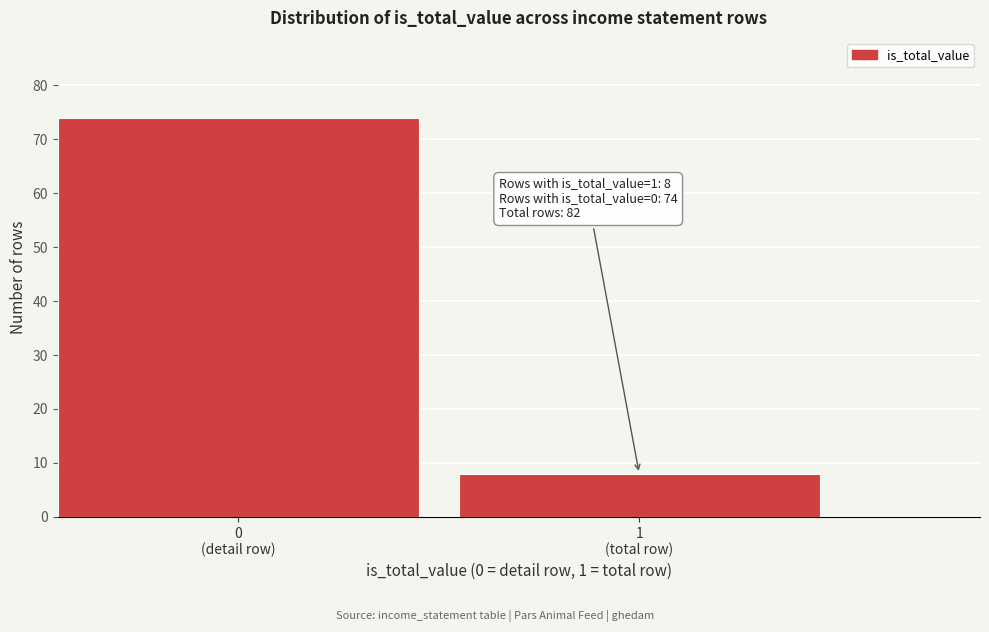

Reading left to right, what are all the values shown in this chart?

74	8